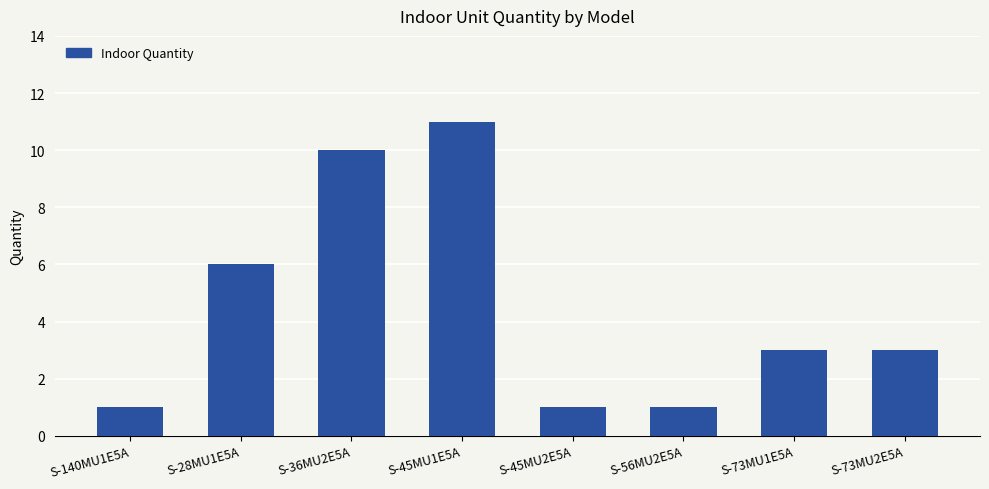

The chart shows a value of 1 at S-45MU2E5A. True or false?

True